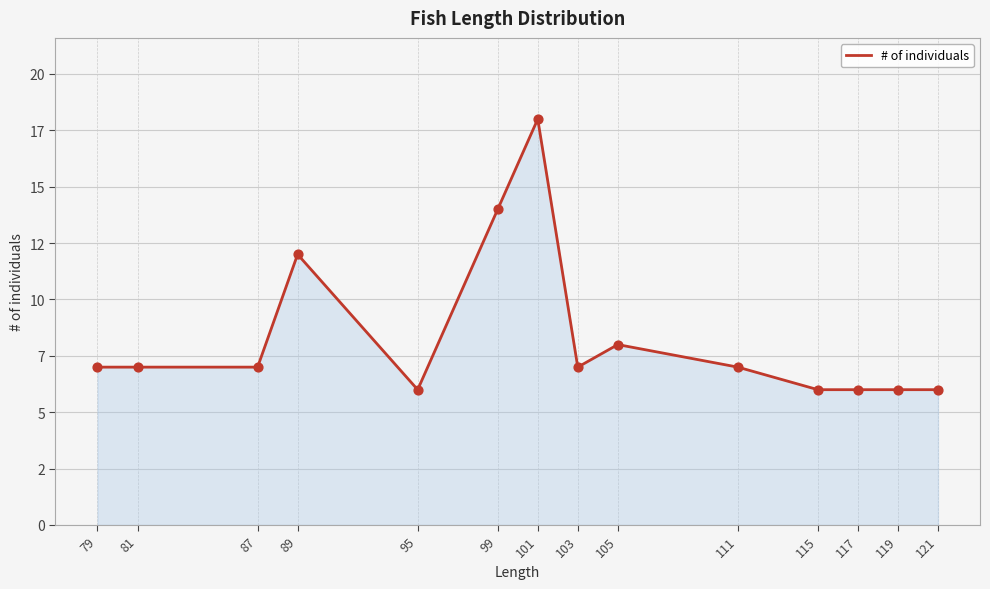

Is this an area chart (filled region under the line)?

Yes